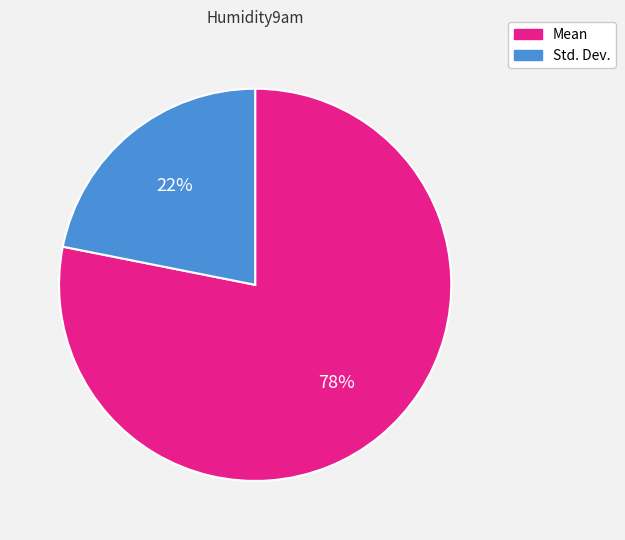

The Mean slice represents 85% of the pie. True or false?

False